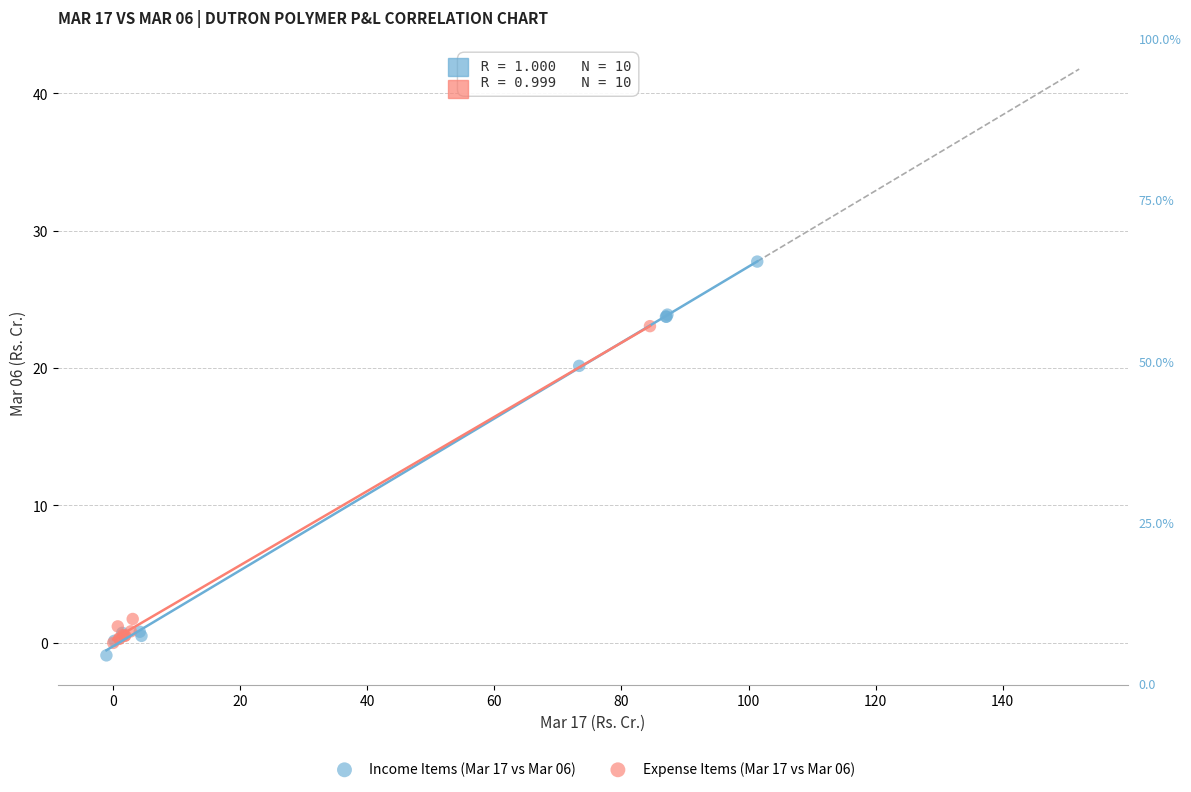

Which series has the widest spread of Y values?

Income Items (Mar 17 vs Mar 06)